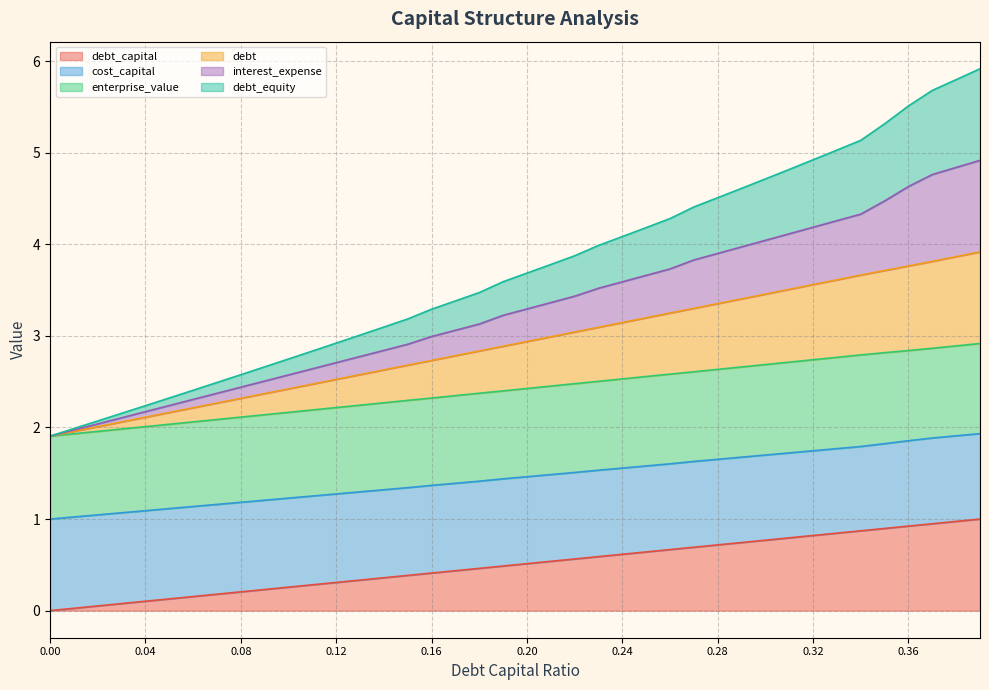

Does the chart display data point markers on the line(s)?

No